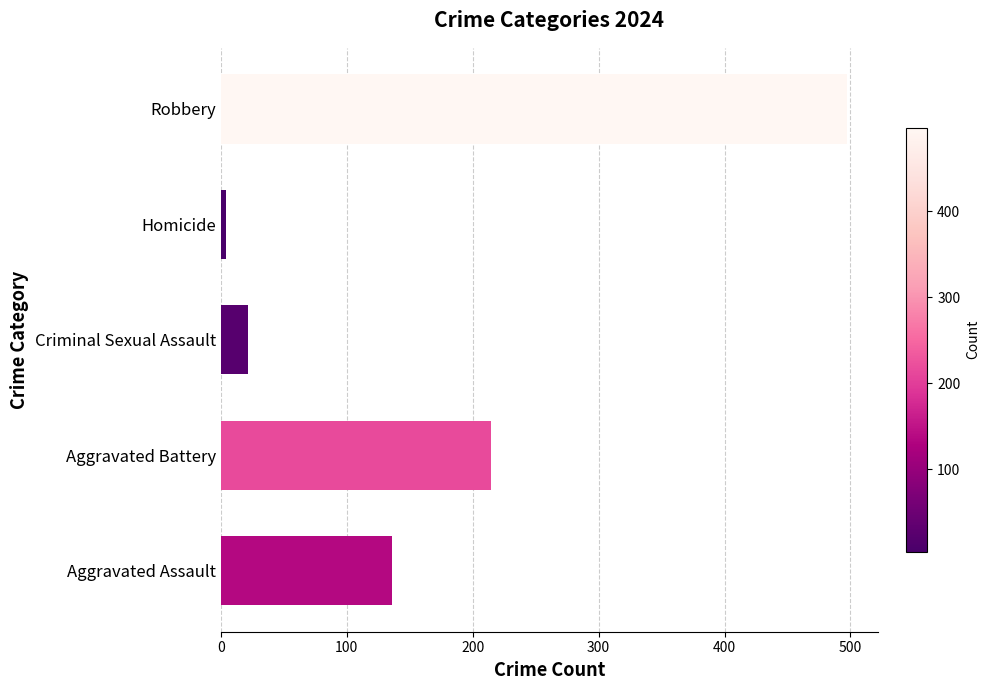

The value at Robbery is 889. True or false?

False